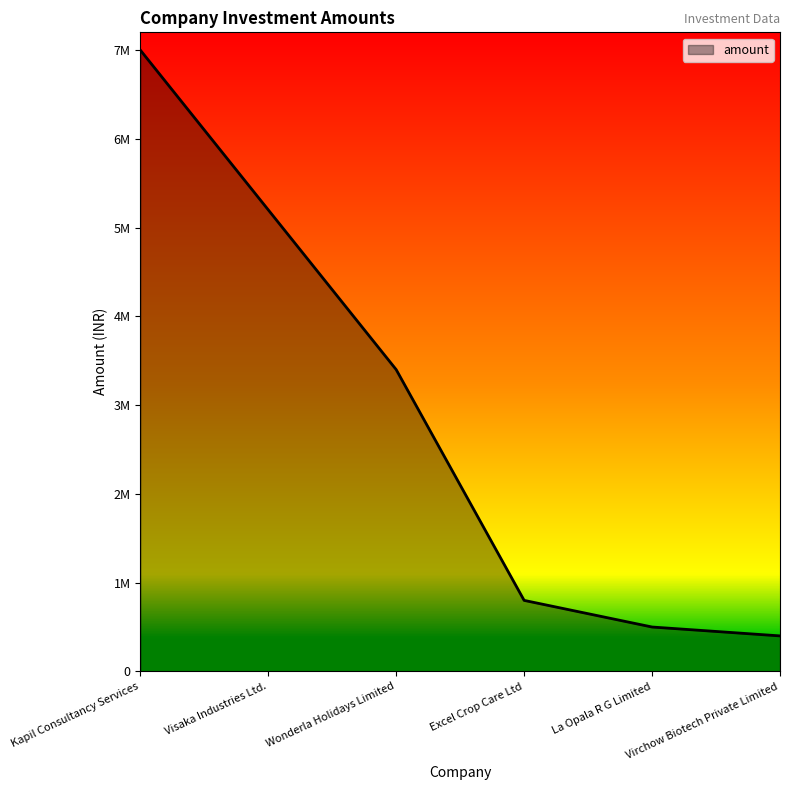

Is this an area chart (filled region under the line)?

Yes